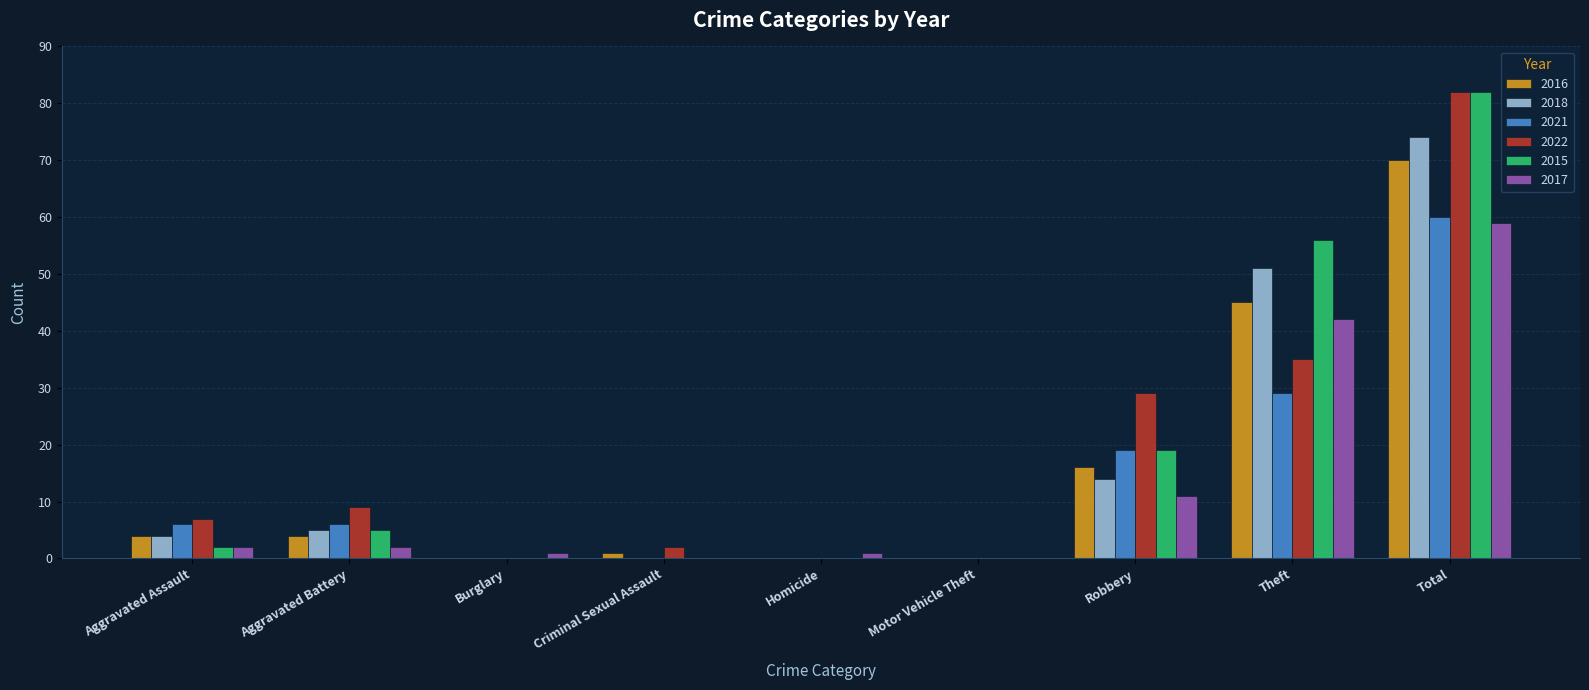

What are all the series names shown in the legend?

2016, 2018, 2021, 2022, 2015, 2017